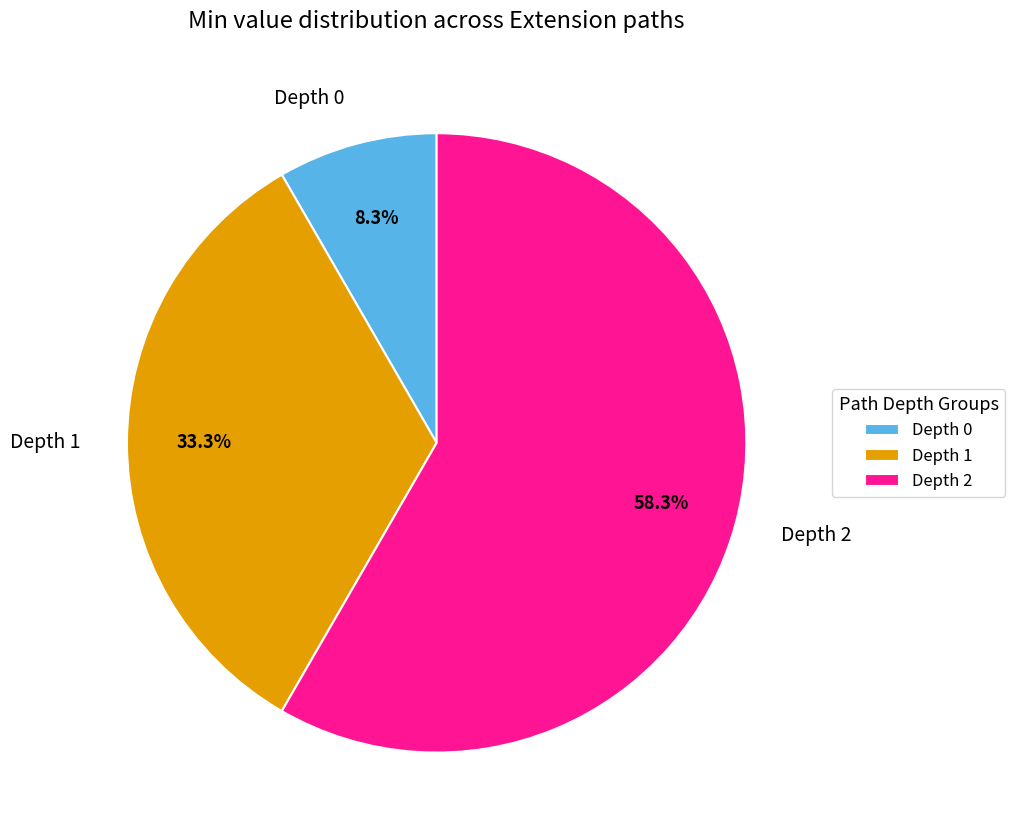

Which category has the biggest portion of the pie?

Depth 2